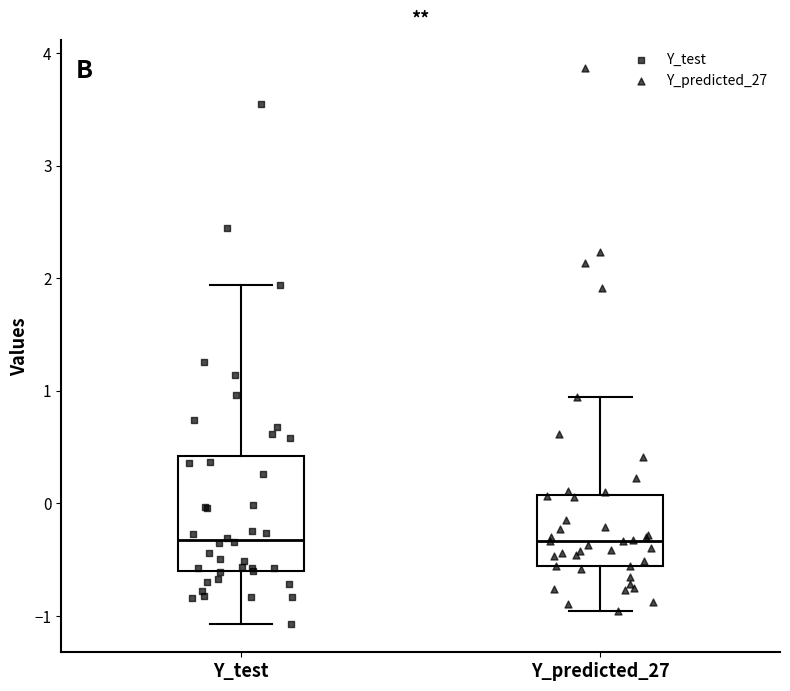

Where does the lower whisker of the box for Y_test end on the y-axis? The values are not printed on the chart, so give them approximately, as read against the axis.

-1.1